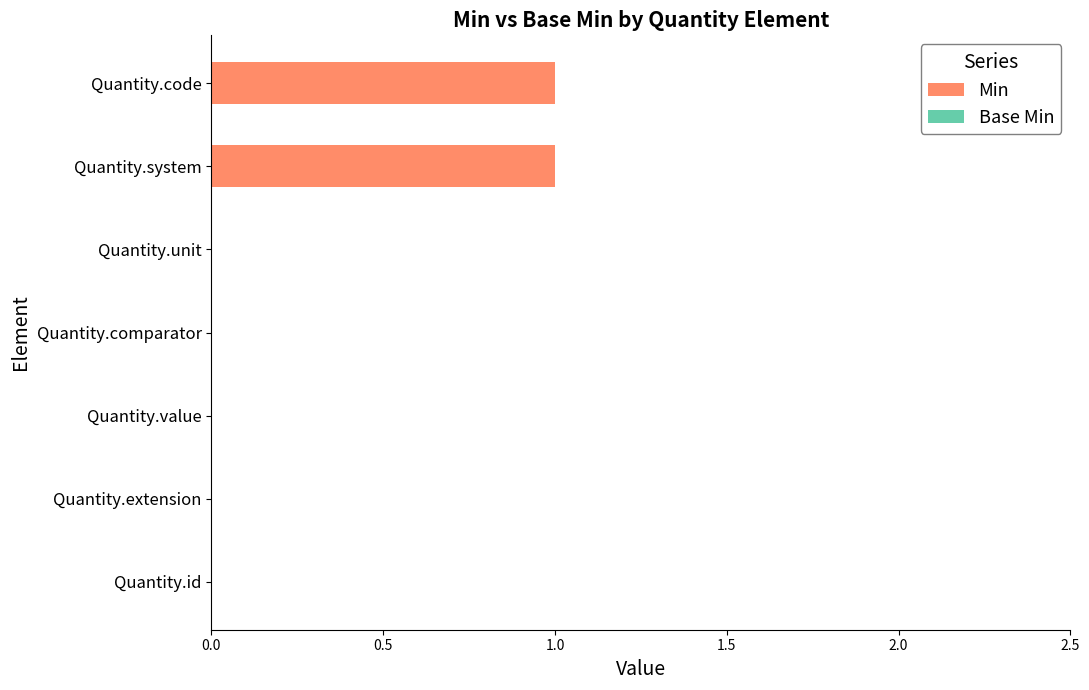

True or false: the data shows 0 at Quantity.extension.

True